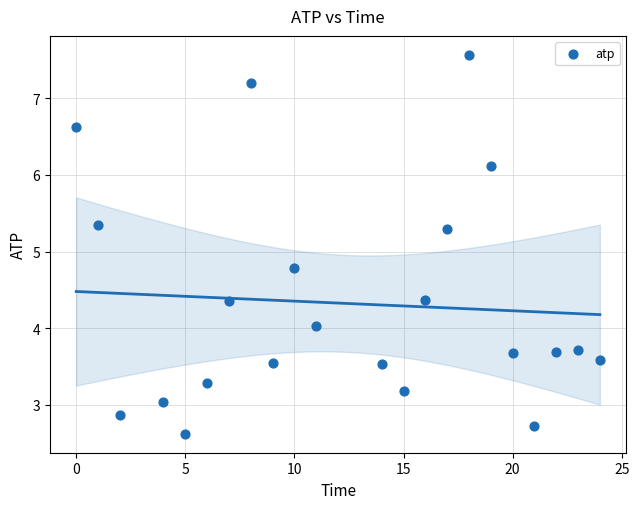

What Y value in the scatter plot is closest to 5?

4.8